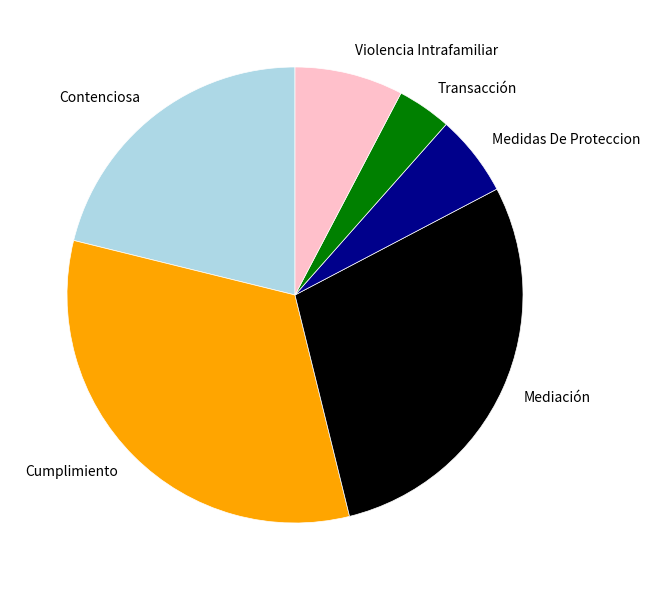

How many slices are in this pie chart?

6